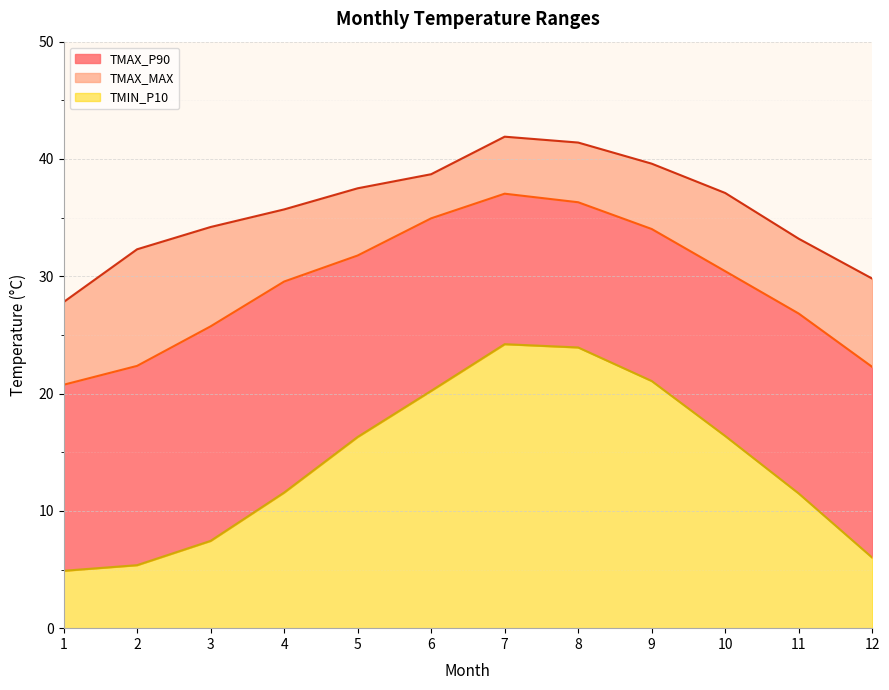

True or false: TMIN_P10 and TMAX_P90 intersect in this chart.

False